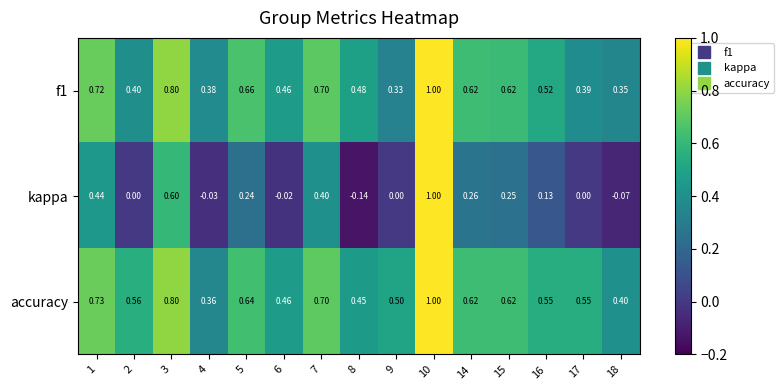

Which series has the largest range (max minus min)?

kappa